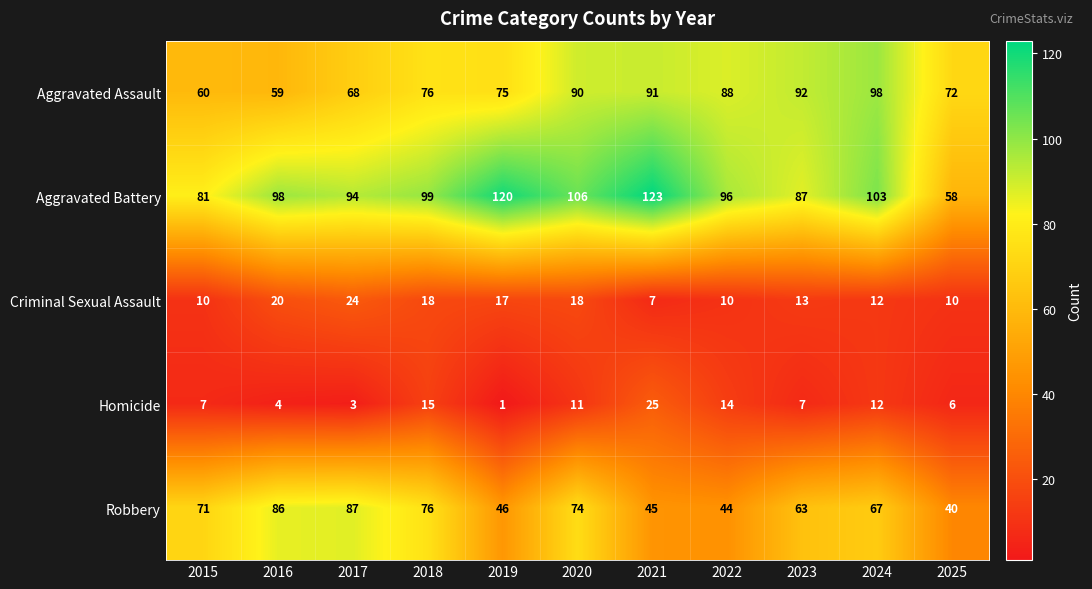

At 2019, list the series in order from largest to smallest.

Aggravated Battery, Aggravated Assault, Robbery, Criminal Sexual Assault, Homicide